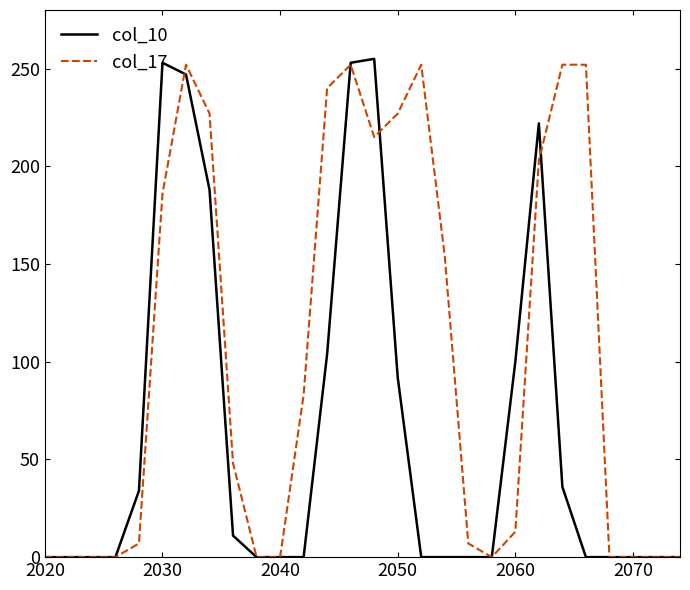

List the series in order of their overall mean, lowest first.

col_10, col_17